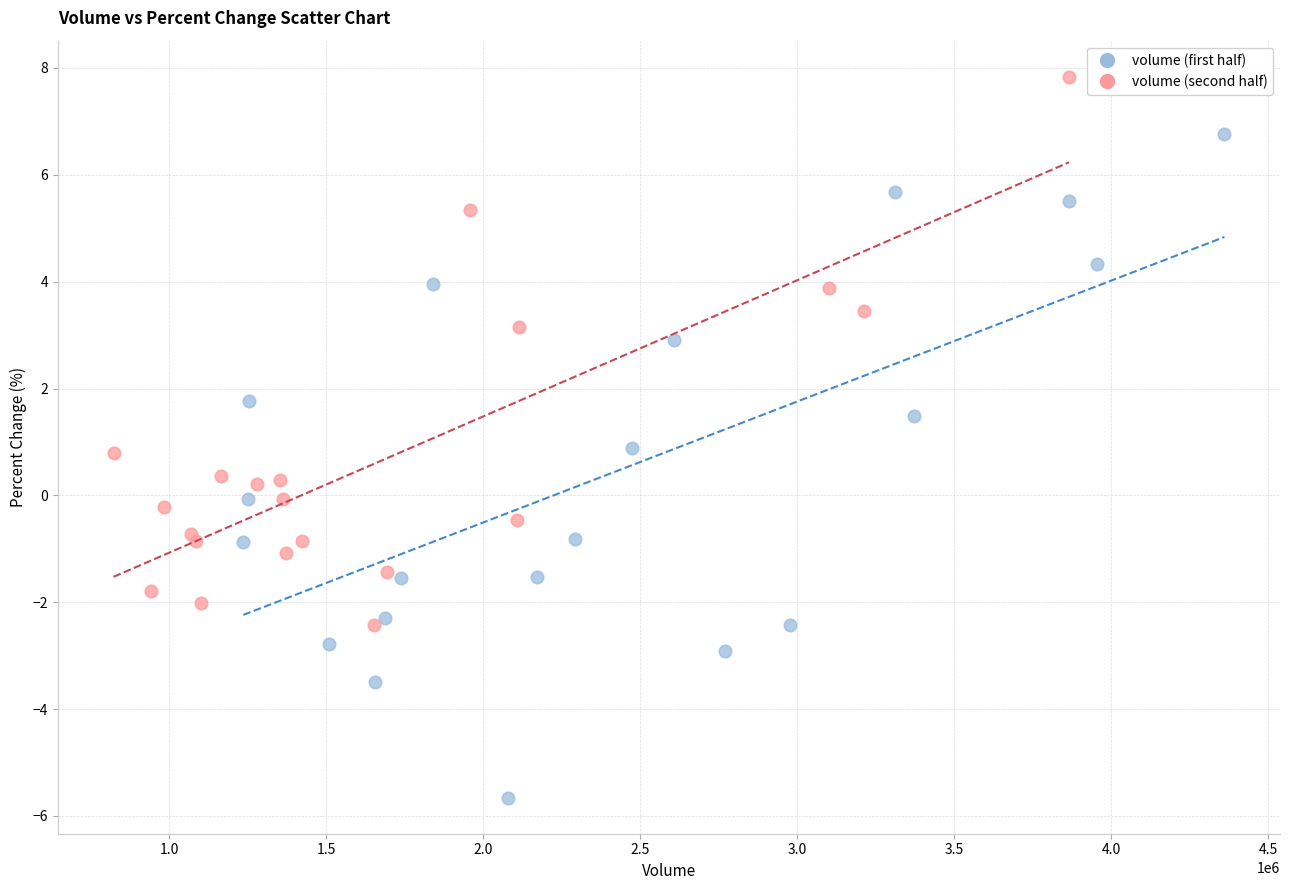

Which series has the largest Y range (max minus min)?

volume (first half)